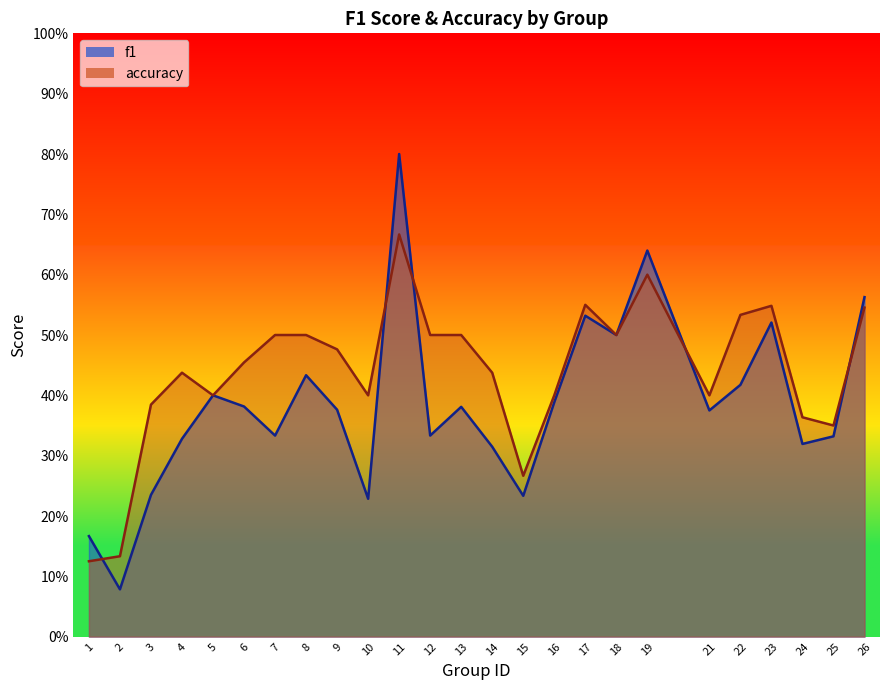

Between which two adjacent categories do f1 and accuracy first intersect?

1 and 2